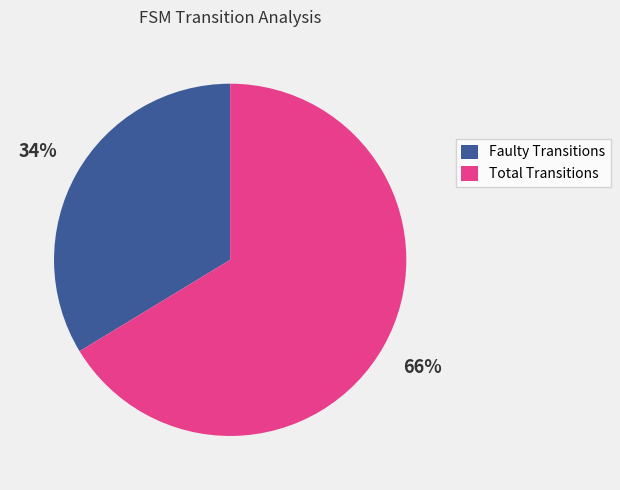

Which has a higher value, Total Transitions or Faulty Transitions?

Total Transitions